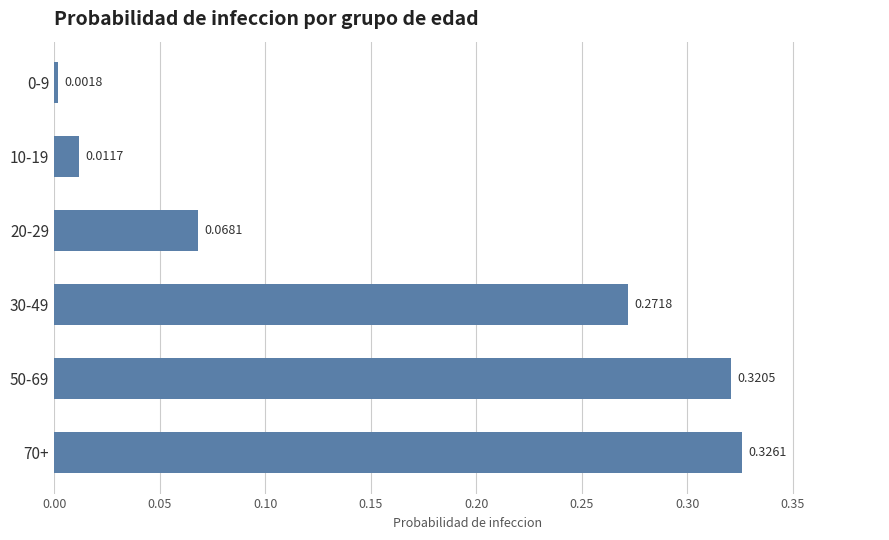

What is the sum of all values?

1.0